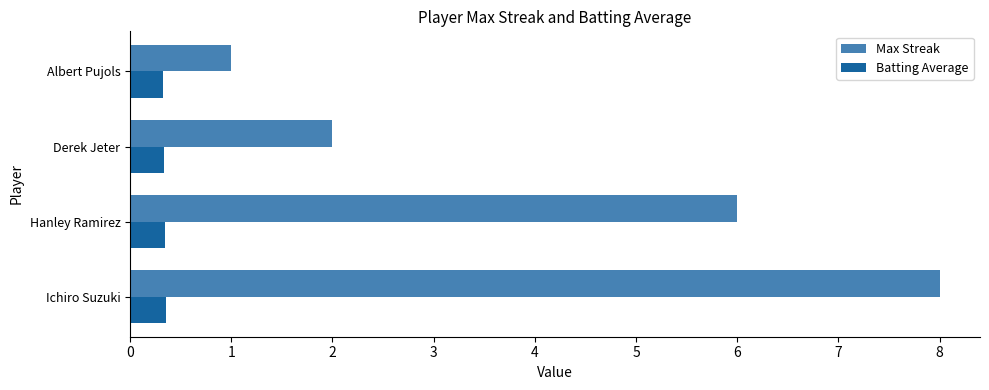

What is the approximate value of Max Streak at Ichiro Suzuki?

8.0